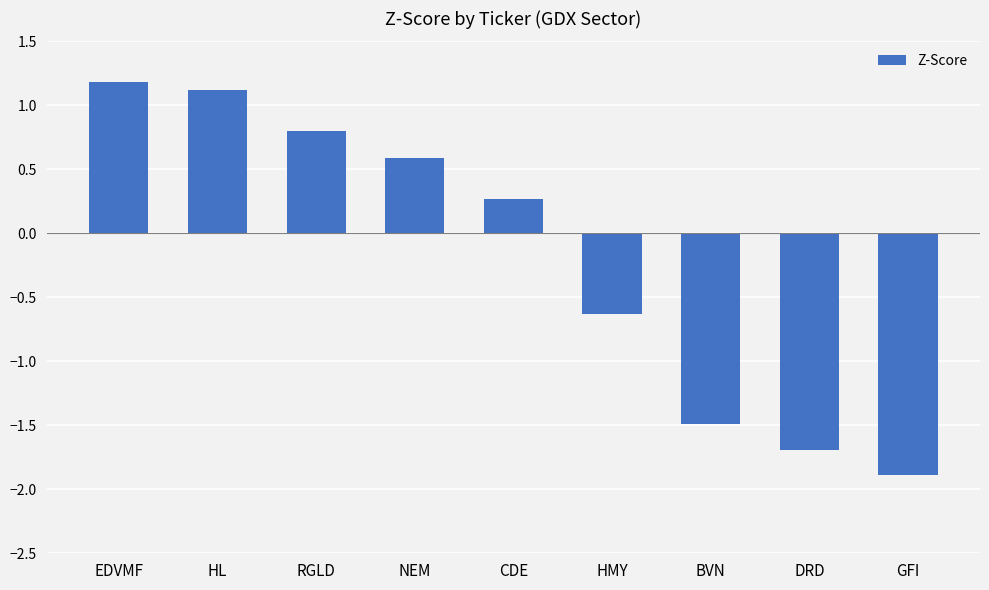

Which label corresponds to the smallest value in the chart?

GFI